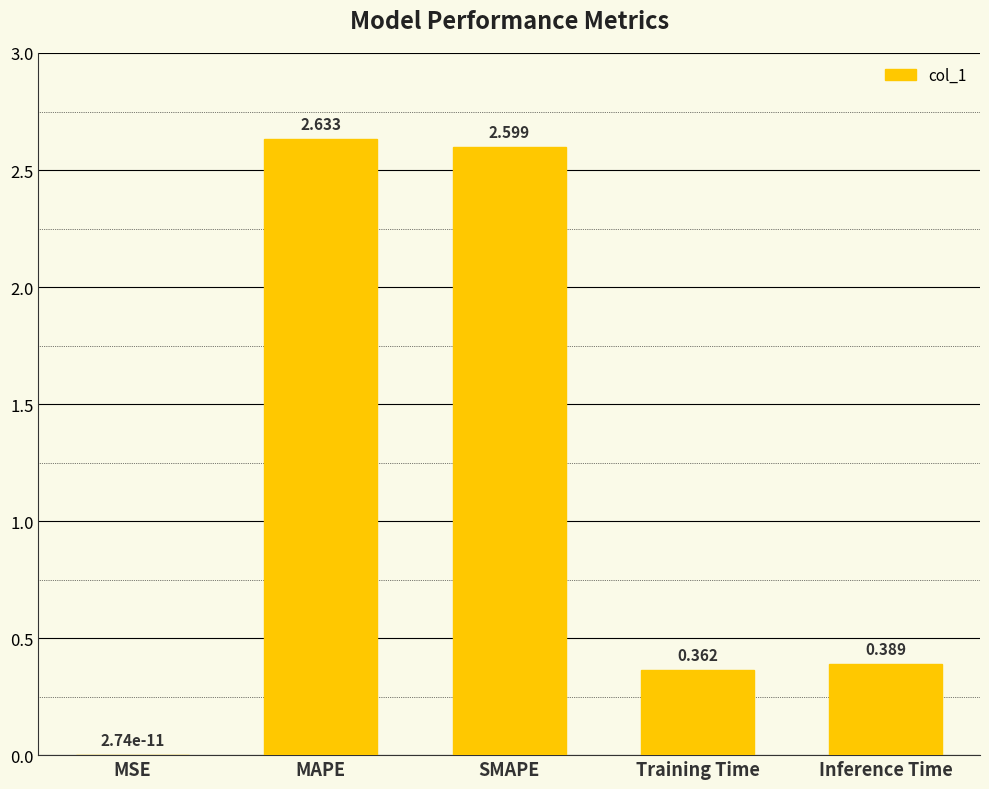

Is it true that the value at SMAPE is 4.6?

False